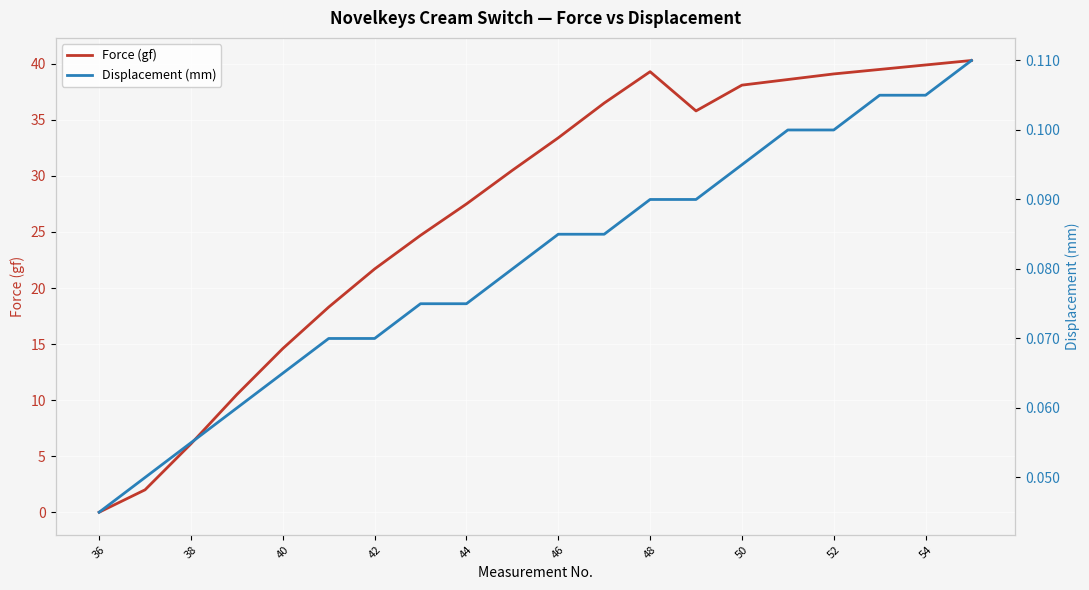

True or false: Force (gf) has a value of 37.1 at 42.

False